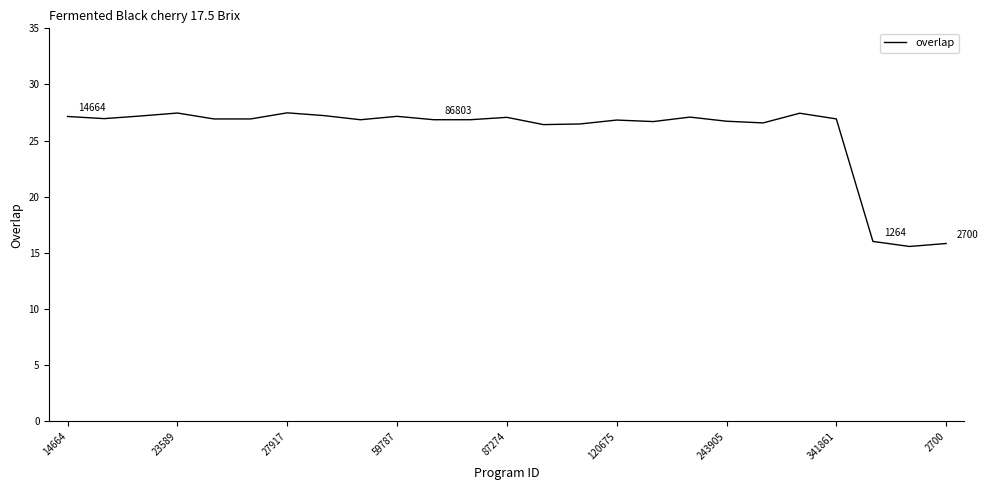

What is the maximum value shown in the chart?

27.5